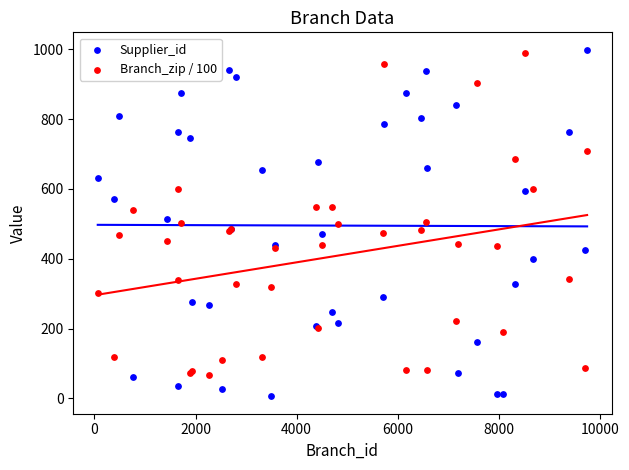

Which series has the widest spread of Y values?

Supplier_id